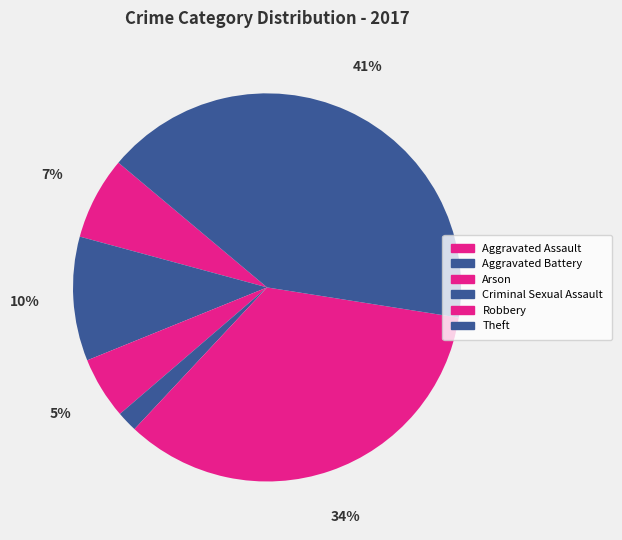

To the nearest percent, what portion does Aggravated Assault represent?

7%